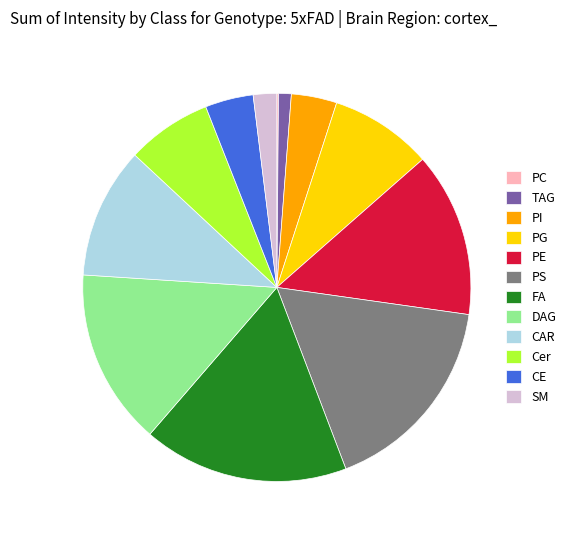

Between FA and PE, which is larger?

FA